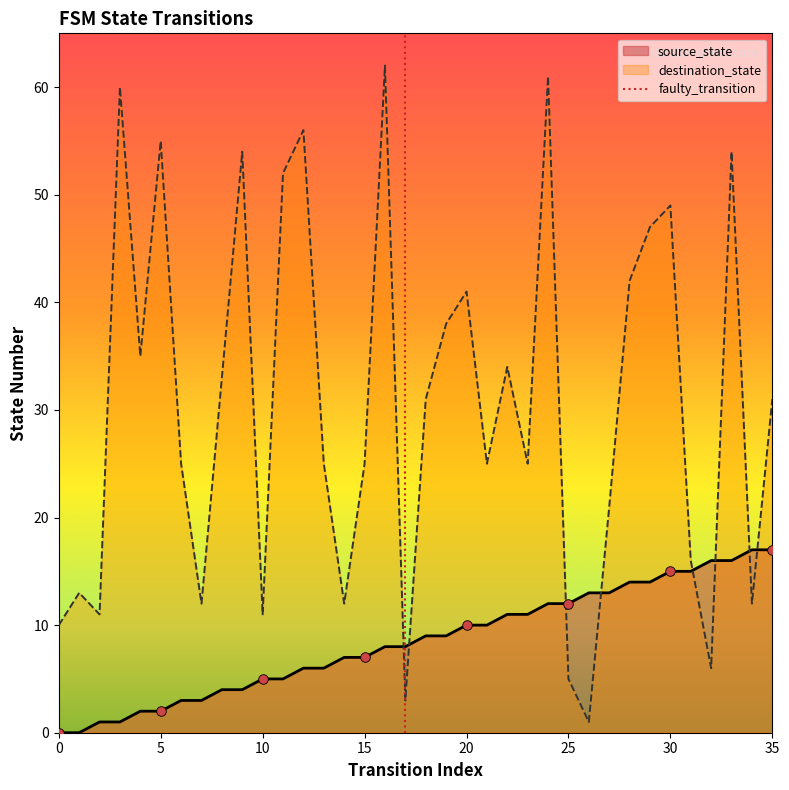

Is the value of destination_state at 29 greater than the value of source_state at 9?

Yes